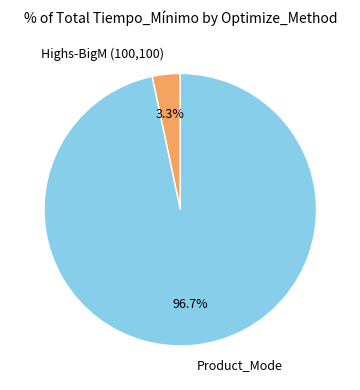

Which slice is the smallest?

Highs-BigM (100,100)